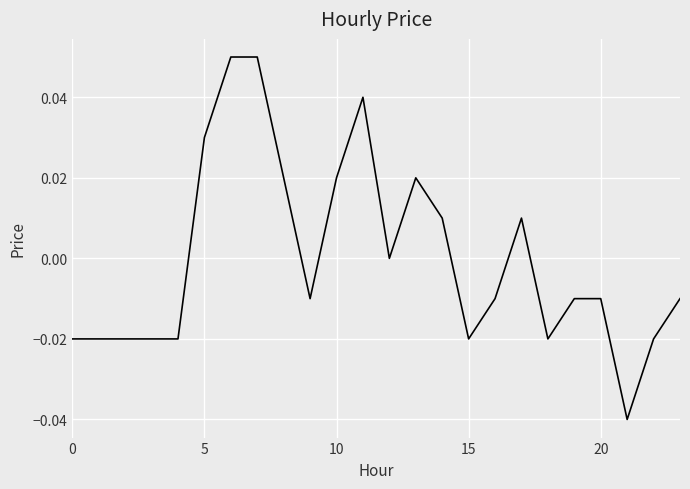

Does the chart have visible grid lines?

Yes